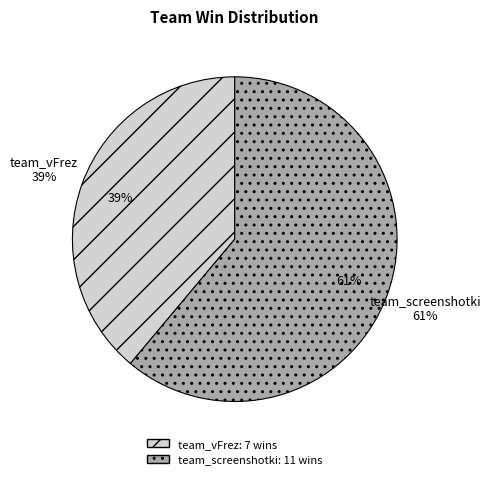

Is there any slice that represents more than half of the pie?

Yes